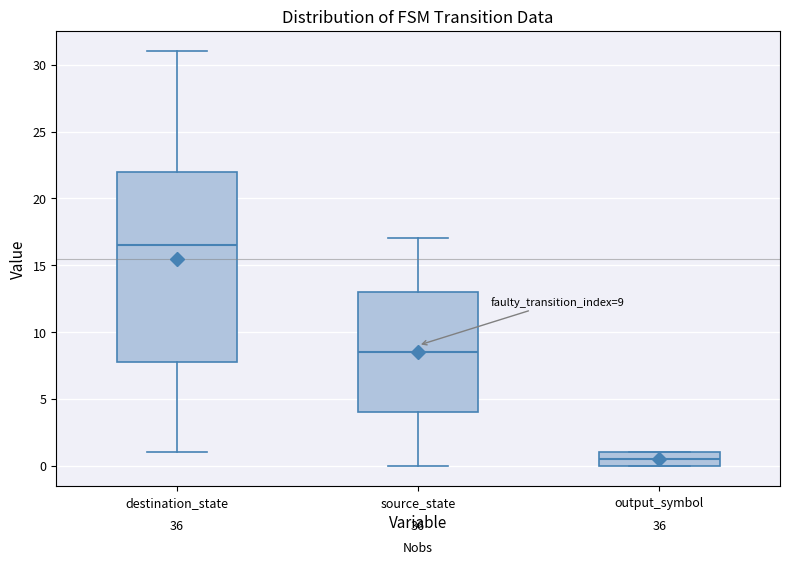

Comparing the boxes themselves (not the whiskers), which one is the tallest?

destination_state